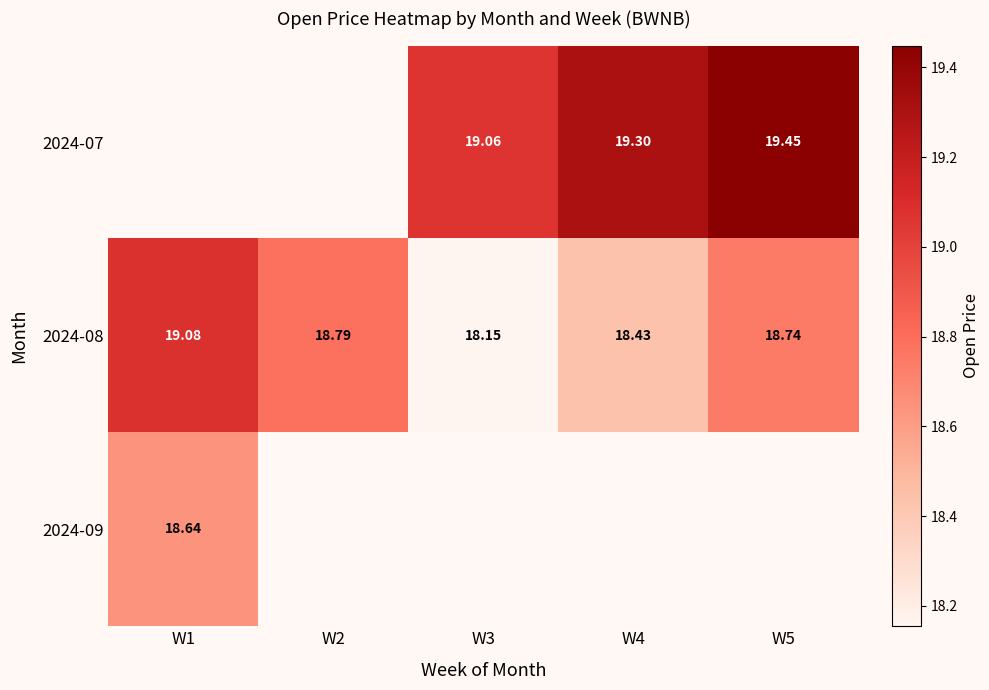

Is the value of 2024-08 at W1 greater than the value of 2024-07 at W3?

Yes